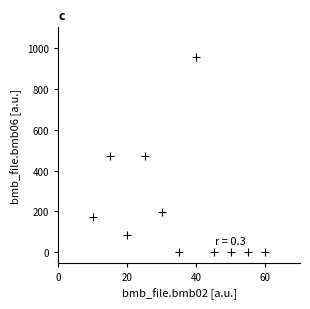

What is the average Y value?

214.7